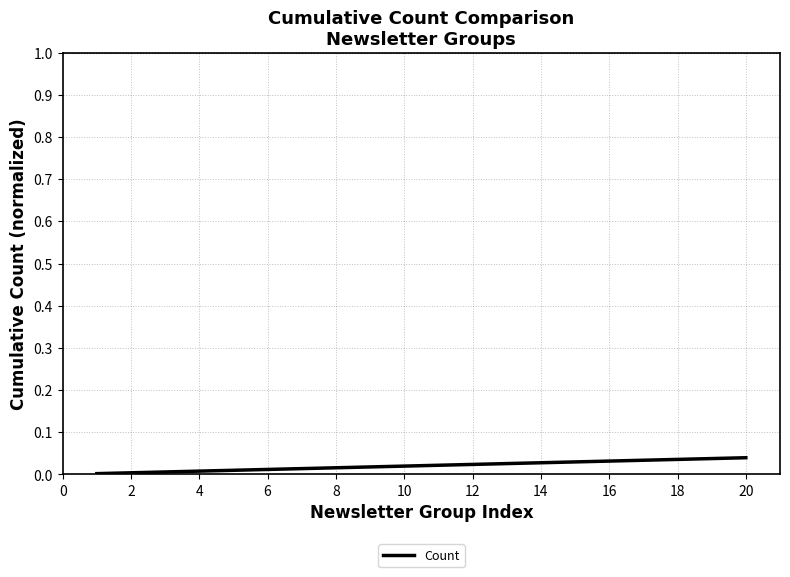

The chart shows a value of 0.0 at 4. True or false?

True